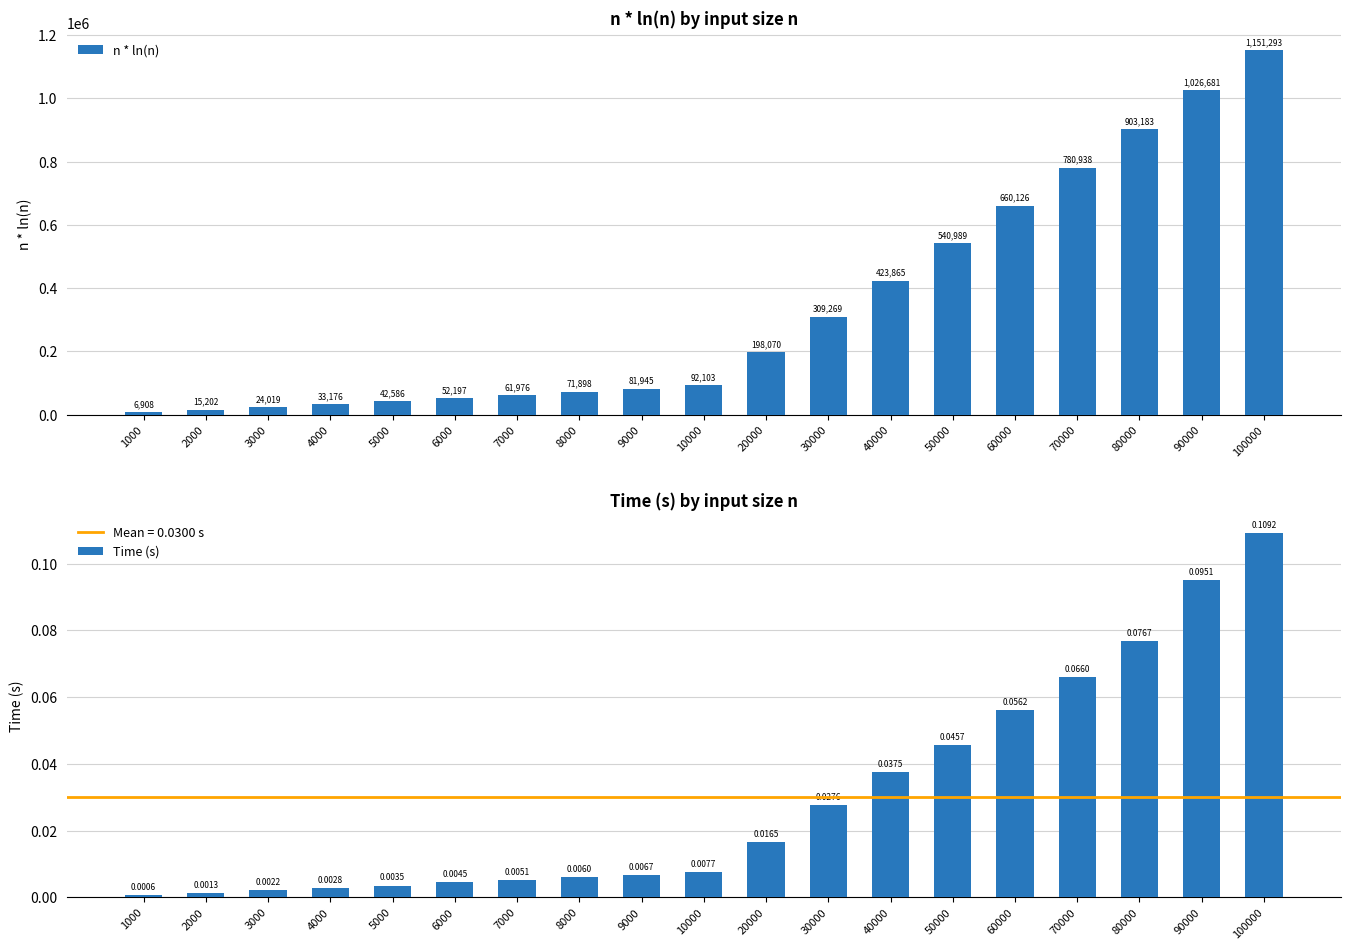

List the series in order of their overall mean, lowest first.

Time (s), n * ln(n)